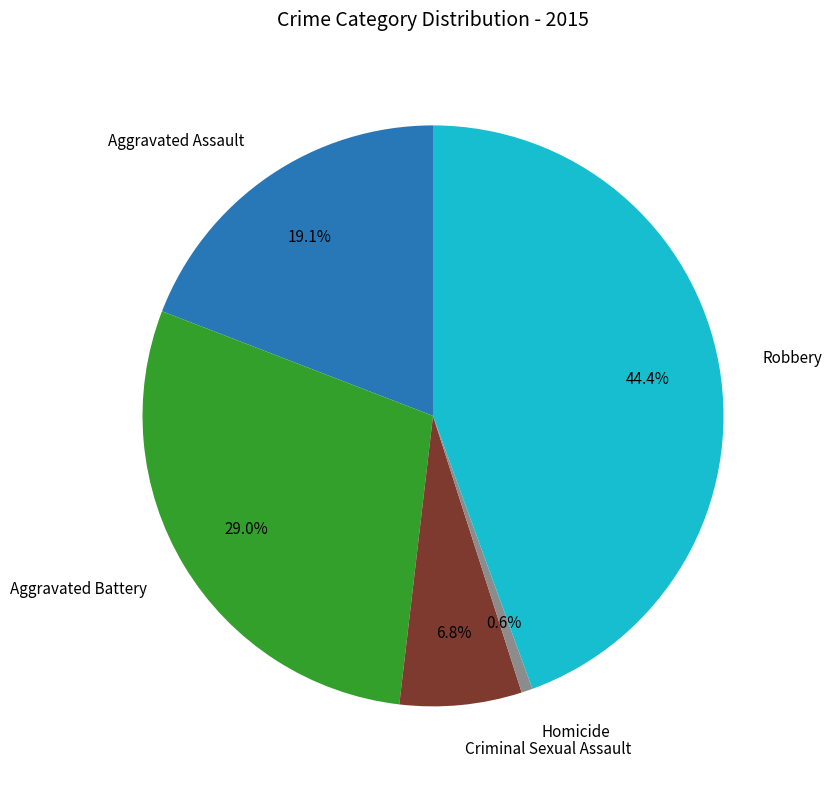

Is there a majority slice in this chart?

No